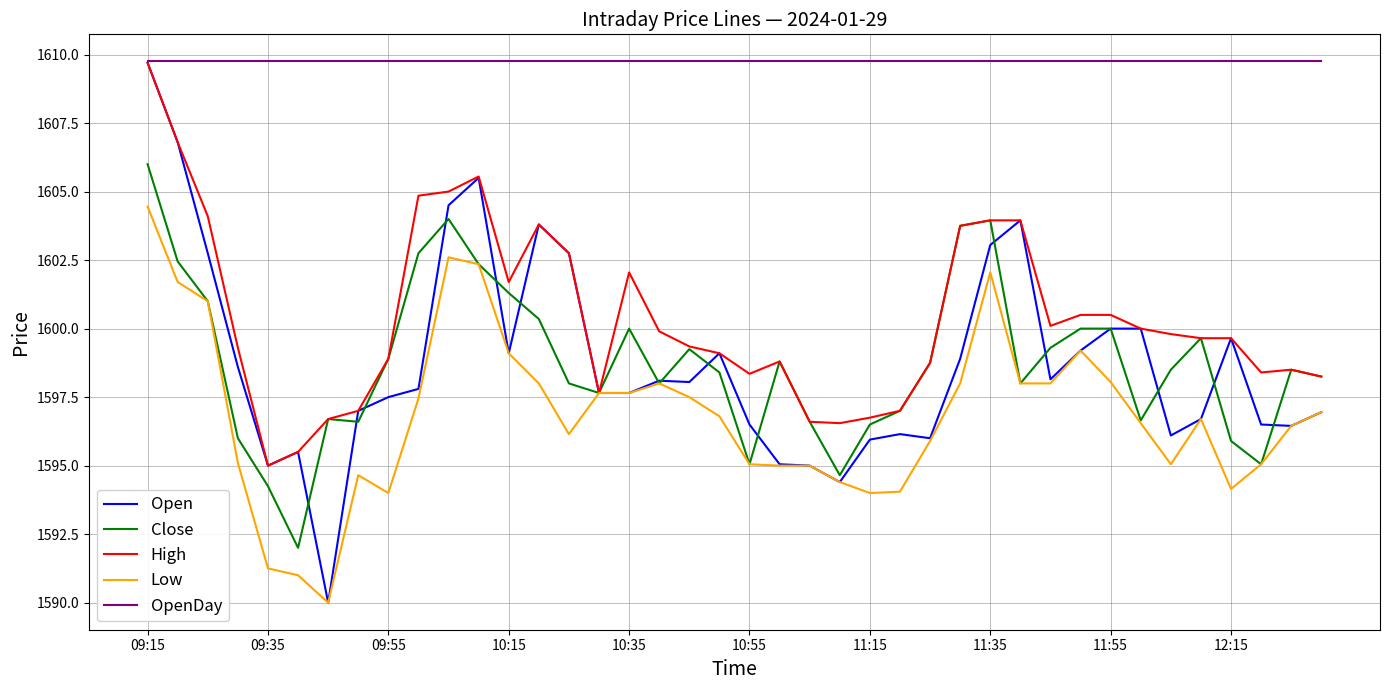

Which series has the widest spread of values?

Open